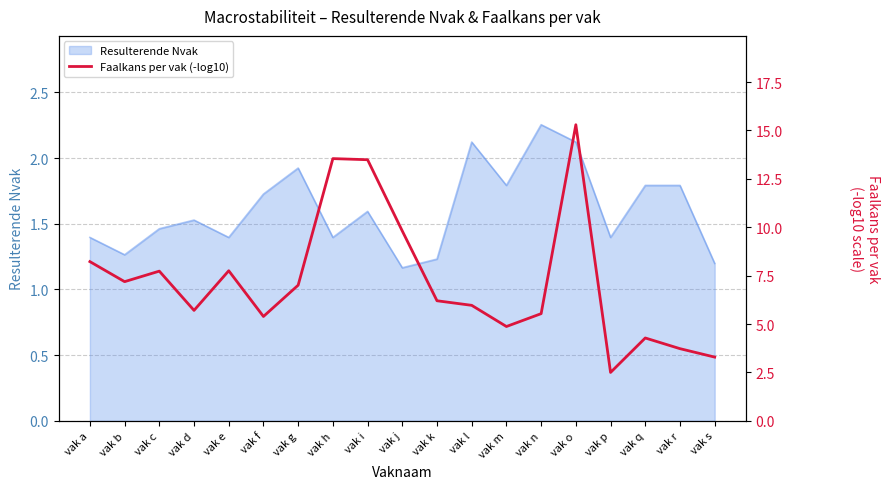

Is it true that Resulterende Nvak equals 0.4 at vak s?

False